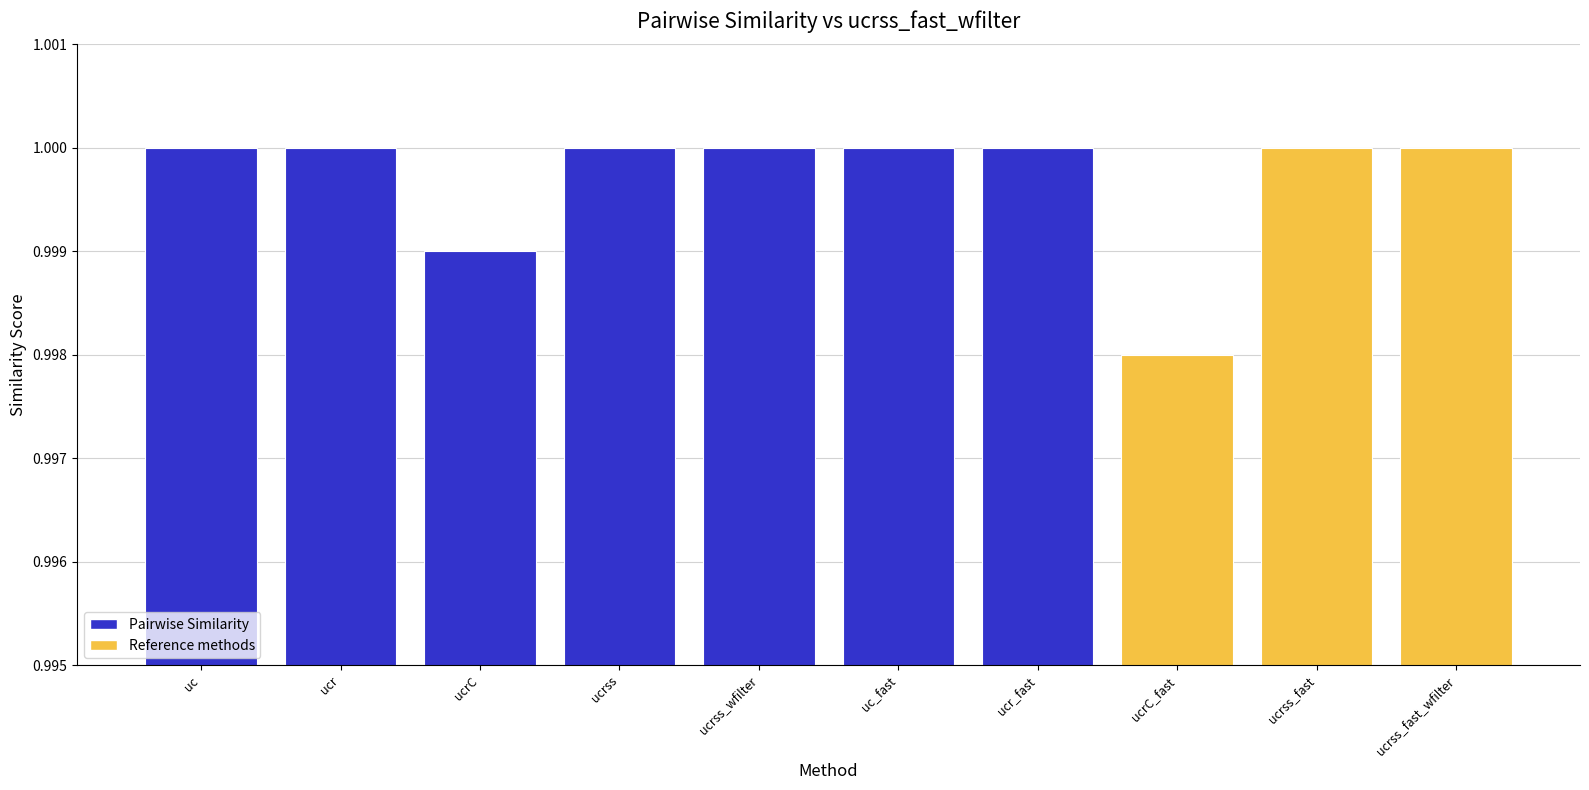

What is the label of the 10th bar from the left?

ucrss_fast_wfilter